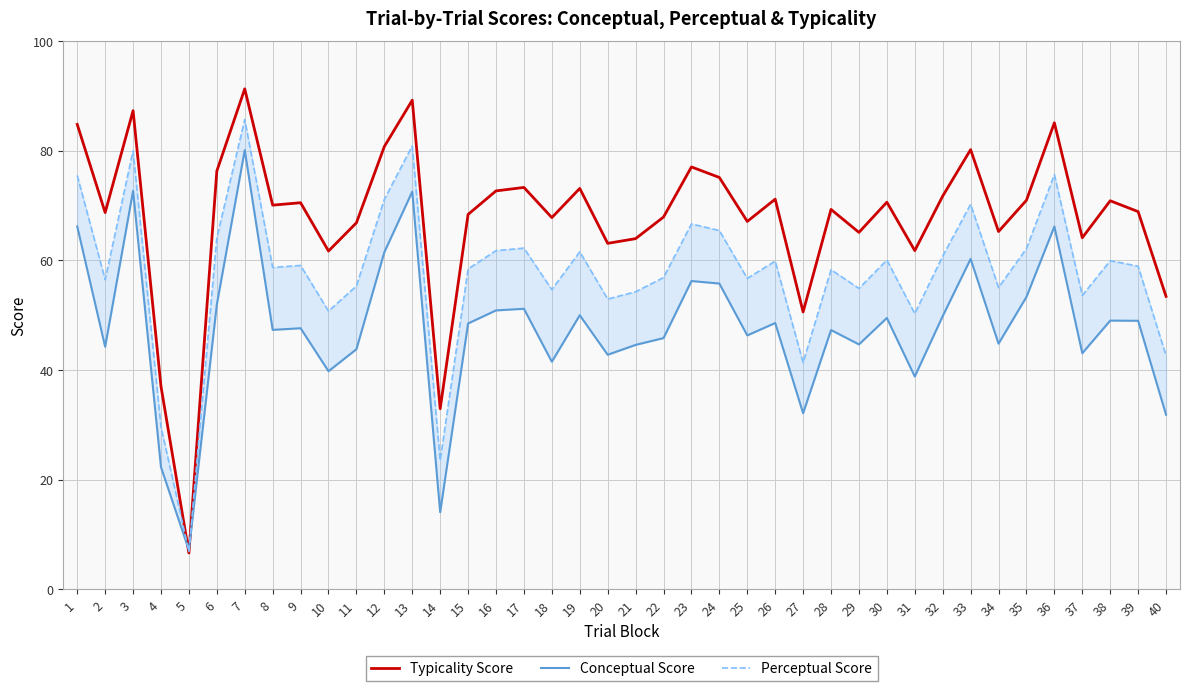

Which category has the highest value across all series?

7